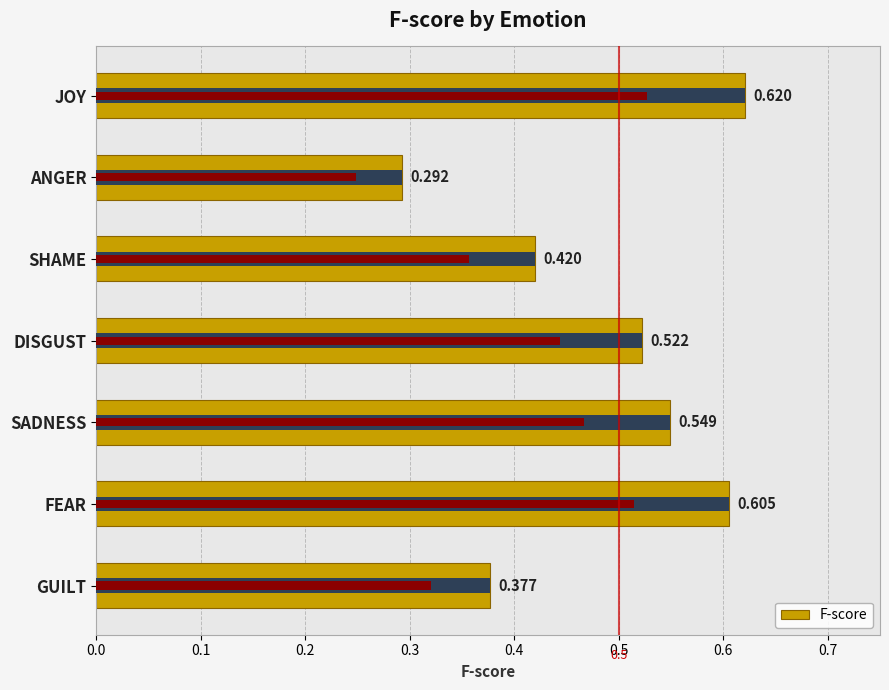

How many bars are there in total?

7